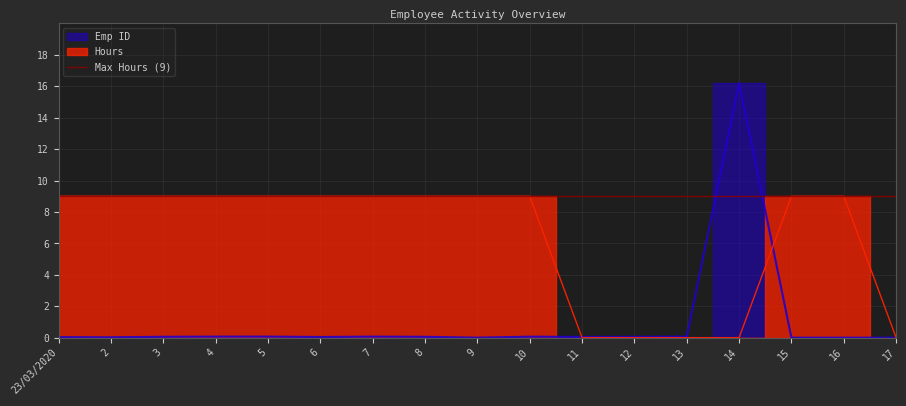

What is the spread (max minus min) of values at 12?

0.1